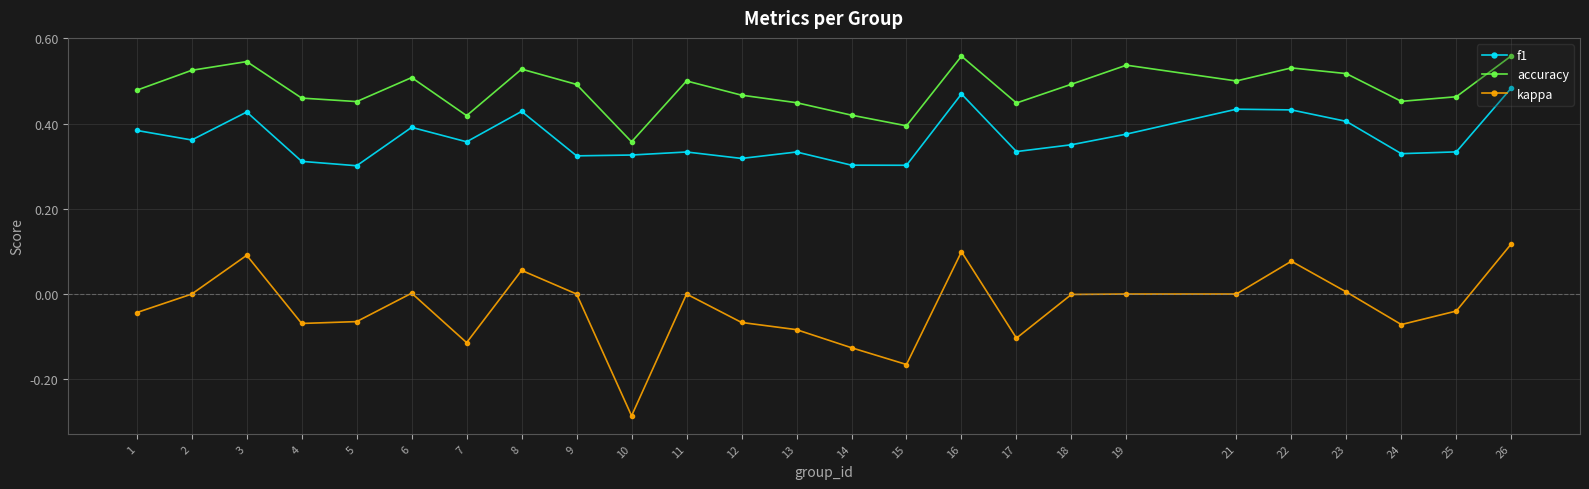

How many lines are shown in the chart?

3